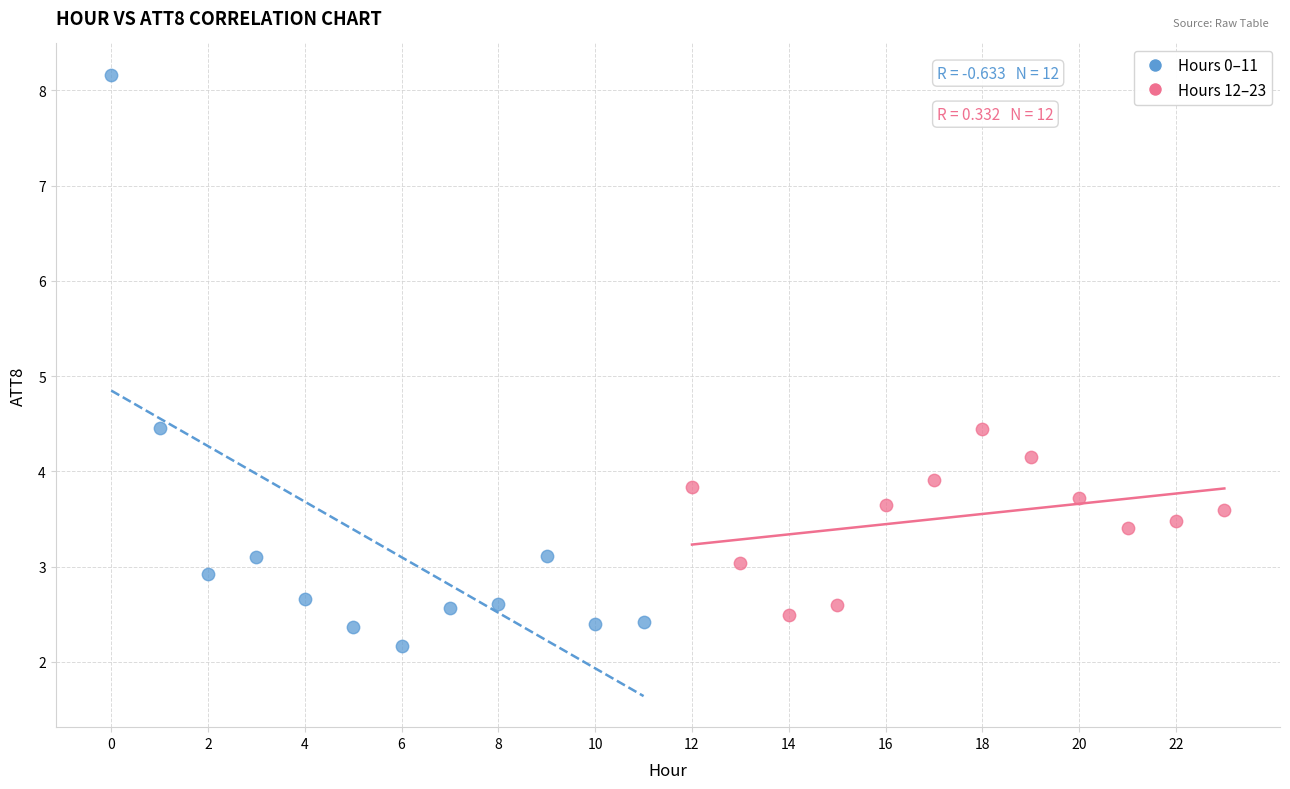

What are all the series names shown in the legend?

Hours 0–11, Hours 12–23